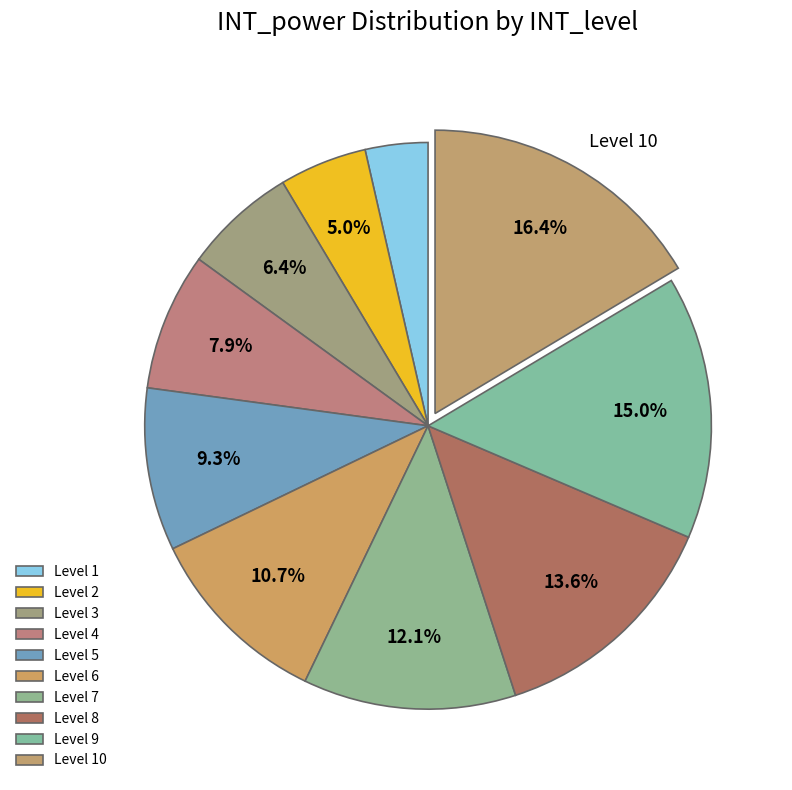

Count the number of slices in the pie.

10